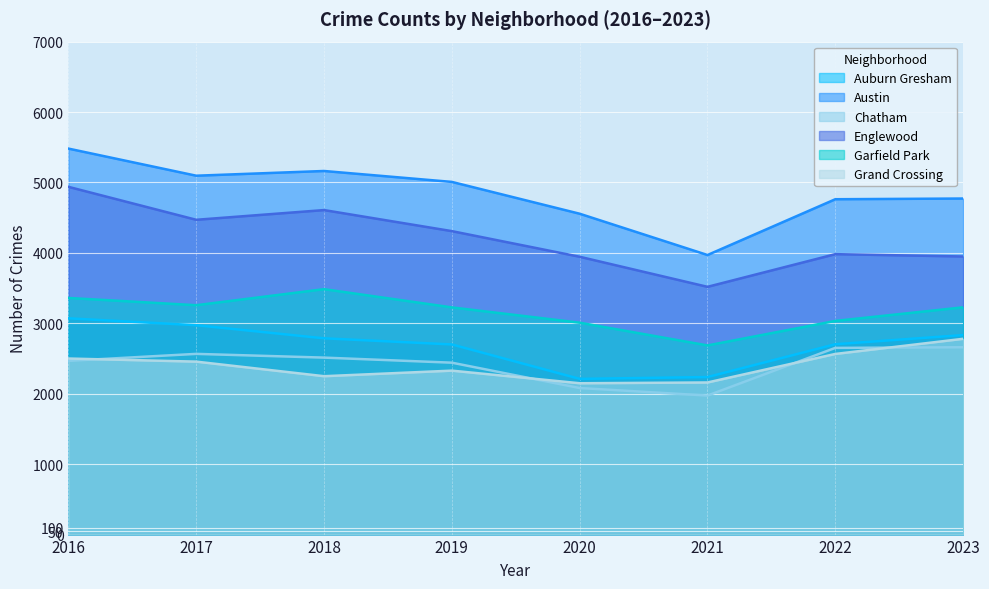

At which label does Chatham reach its minimum?

2021